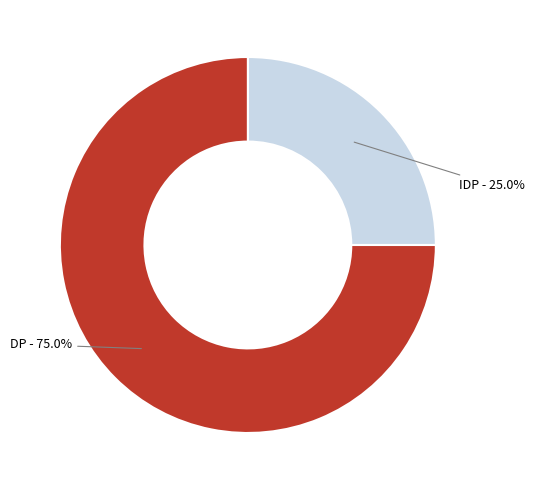

Does any single category account for the majority?

Yes